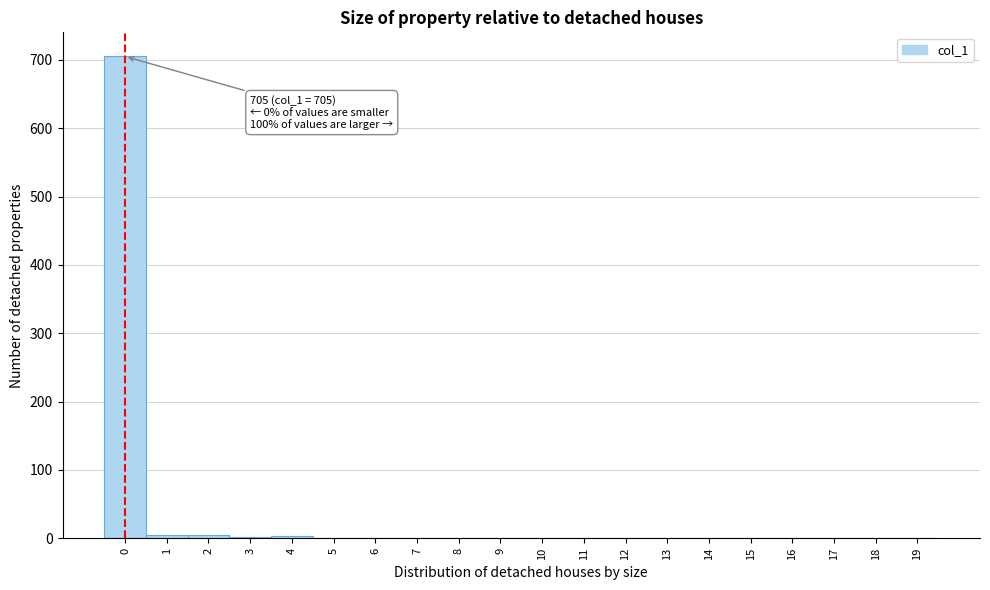

Which range on the x-axis has the tallest bar?

-0.5 to 0.5